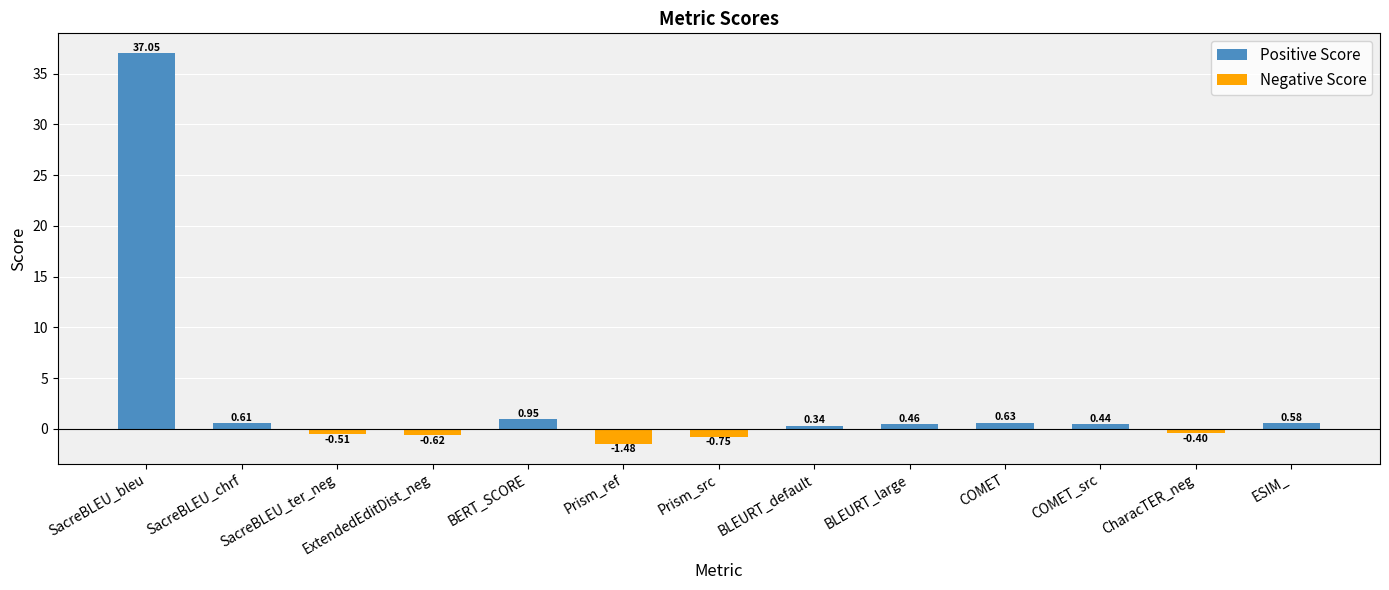

Where is the data nearest to the value 17?

BERT_SCORE